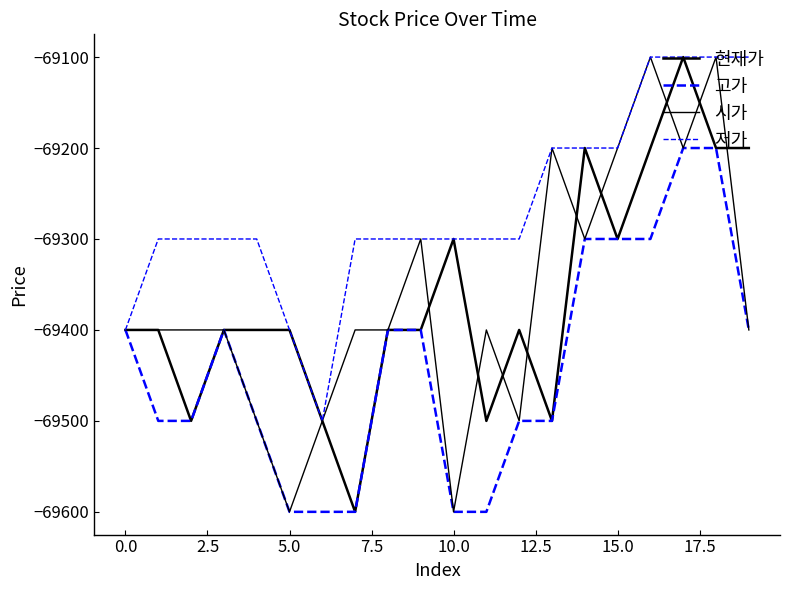

In 저가, how many points are lower than both neighbors (excluding endpoints)?

1